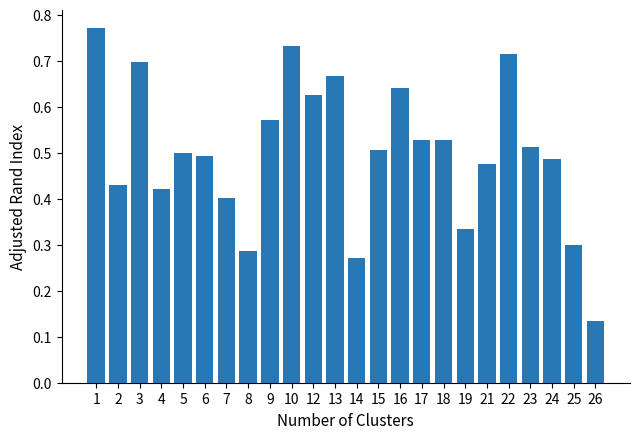

What is the change in value from 1 to 14?

-0.5